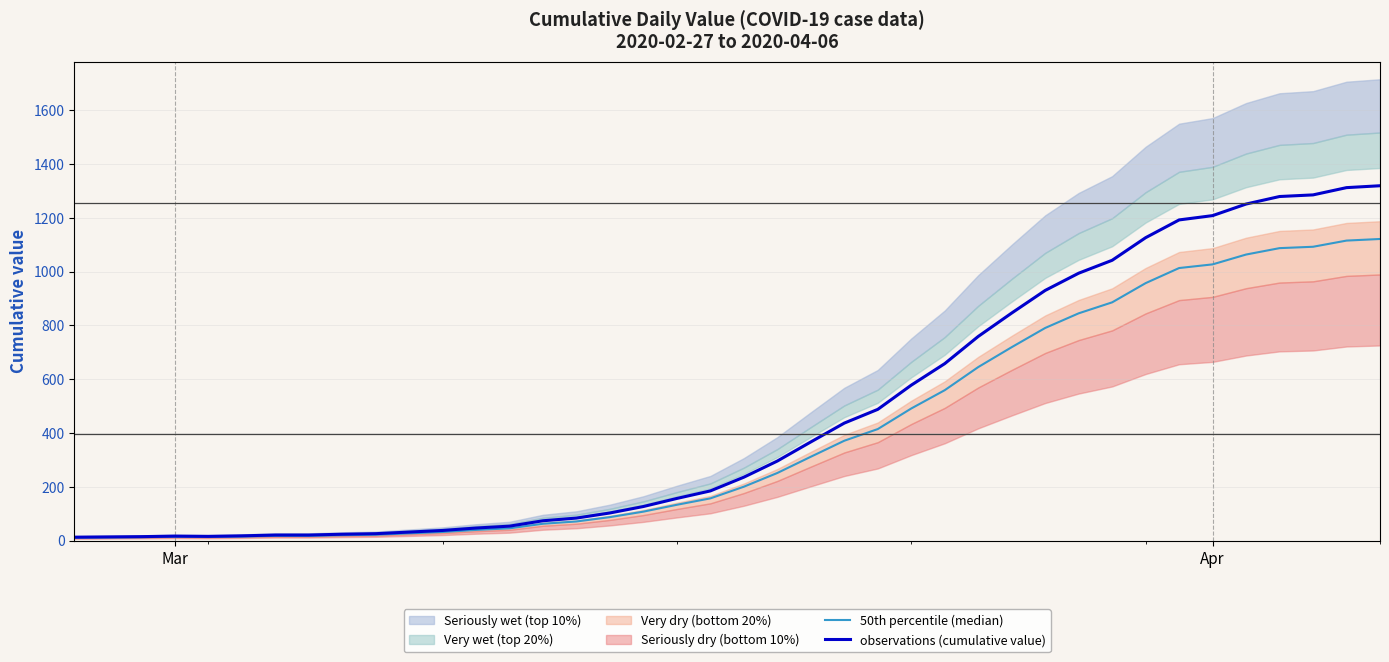

What is the maximum value for observations (cumulative value)?

1319.0